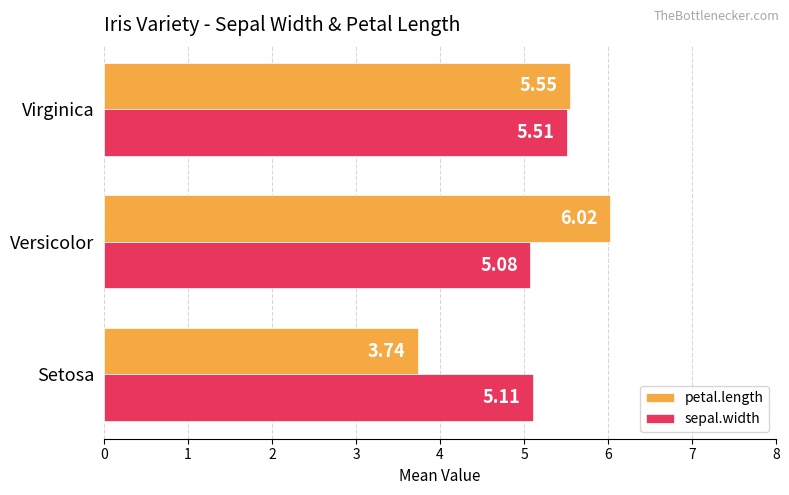

What is the spread (max minus min) of values at Setosa?

1.4